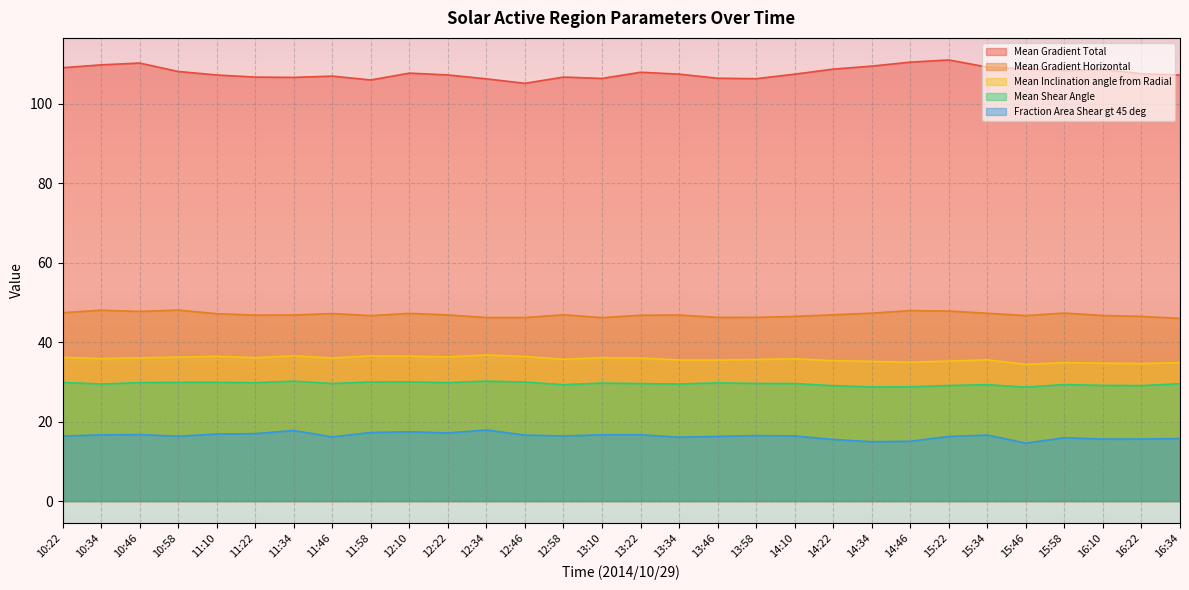

What is the sum of all Fraction Area Shear gt 45 deg values?

490.6